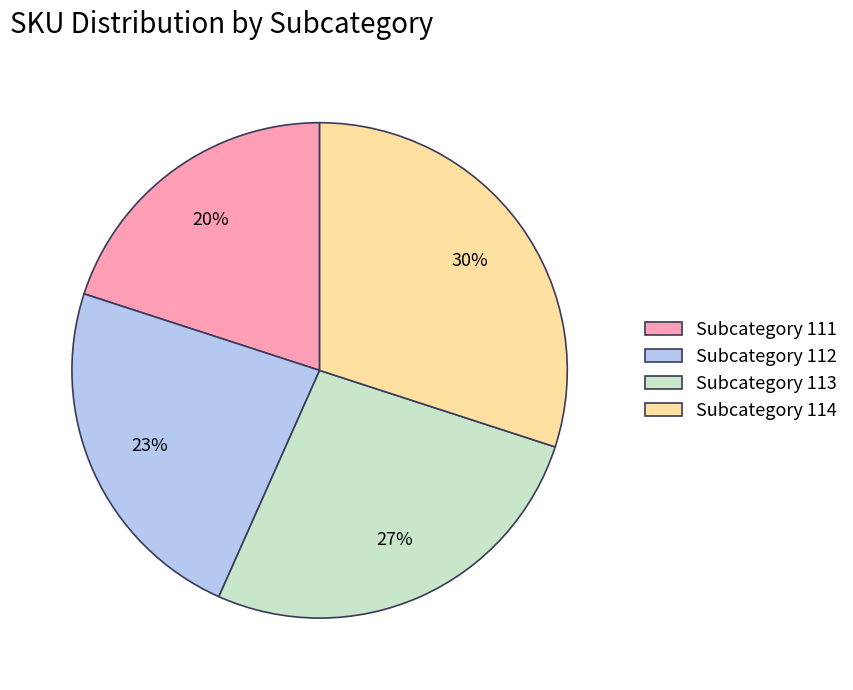

Which slice is the smallest?

Subcategory 111